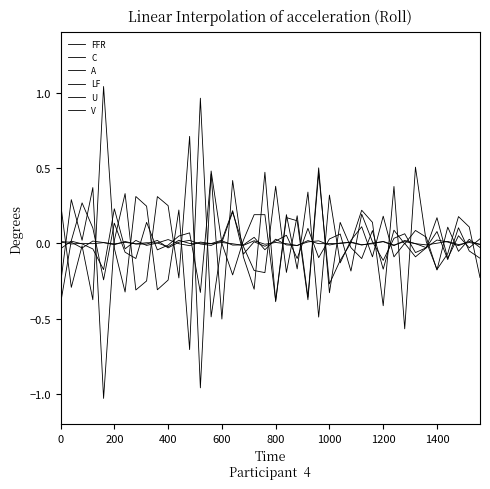

How many lines are shown in the chart?

6